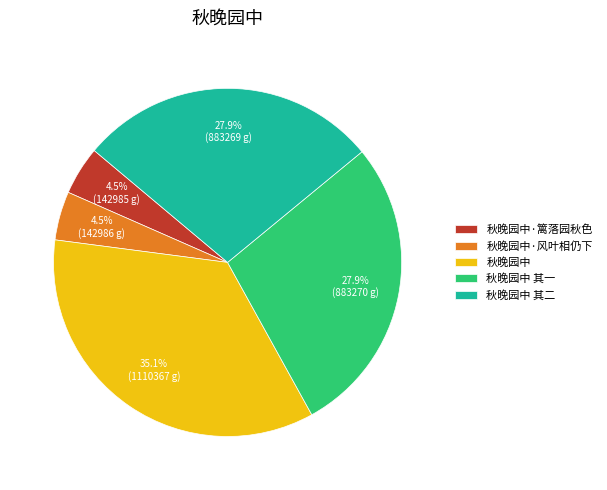

Which has a higher value, 秋晚园中 or 秋晚园中 其一?

秋晚园中